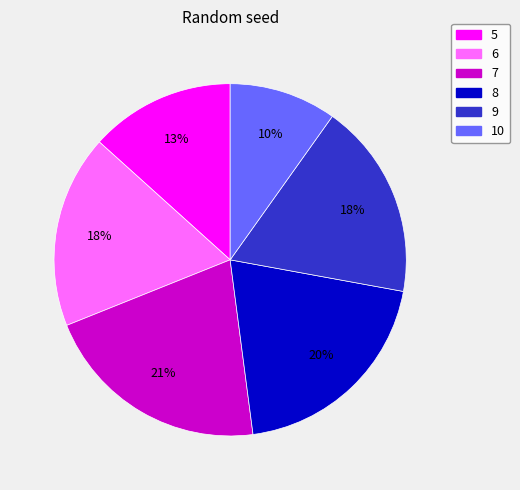

Which category has the smallest portion of the pie?

10